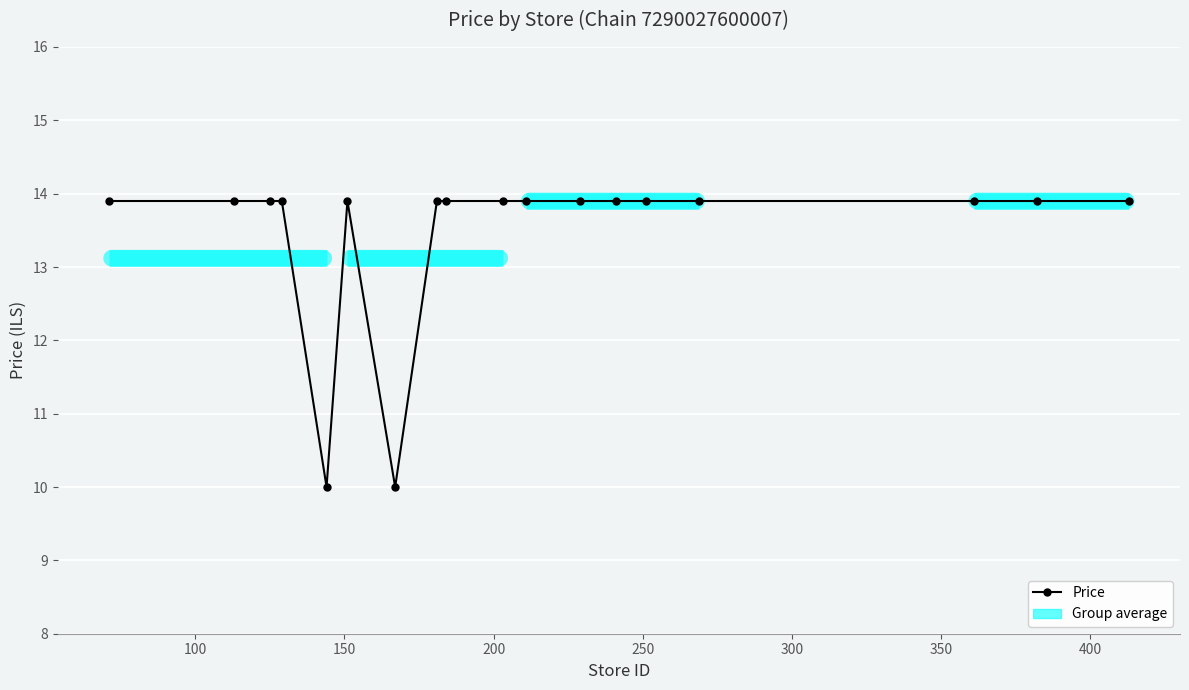

How many data points are less than 13?

2